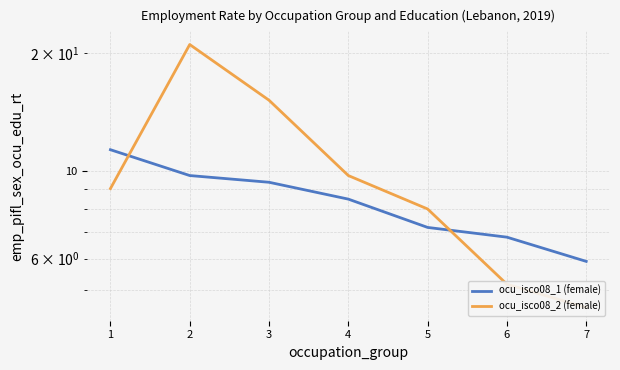

What is the smallest value displayed?

4.5